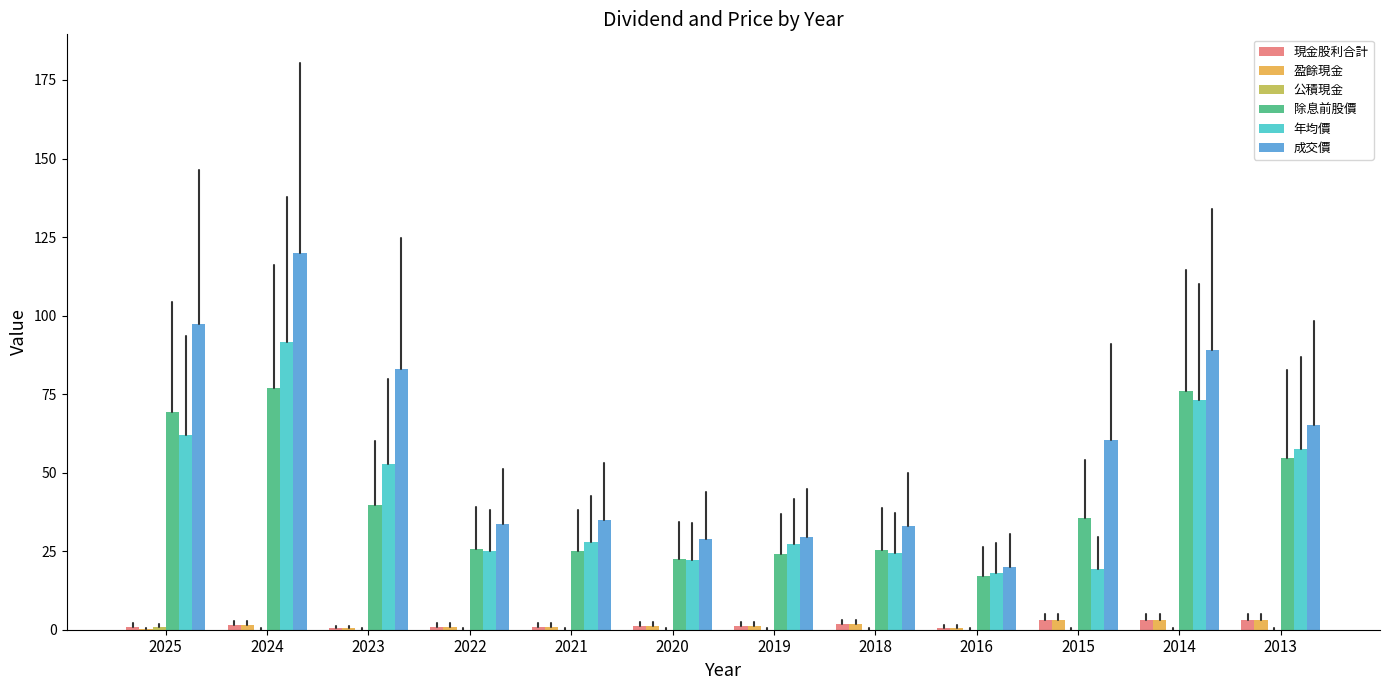

Which series changed the most between 2023 and 2016?

成交價